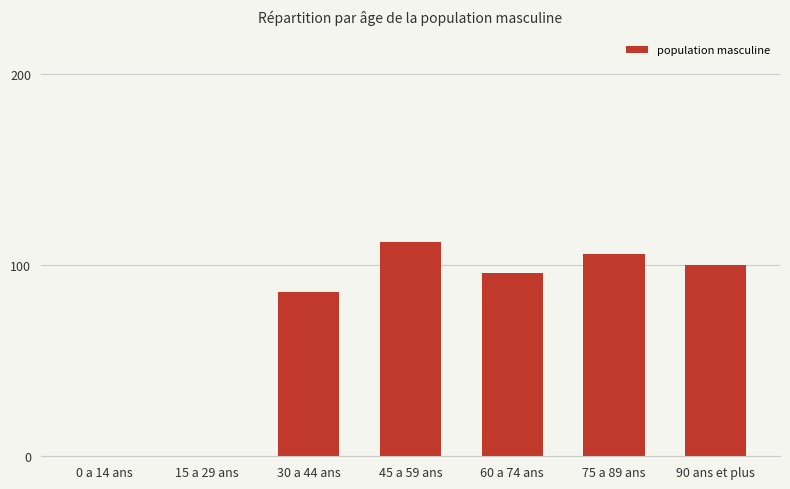

What is the sum of all values?

500